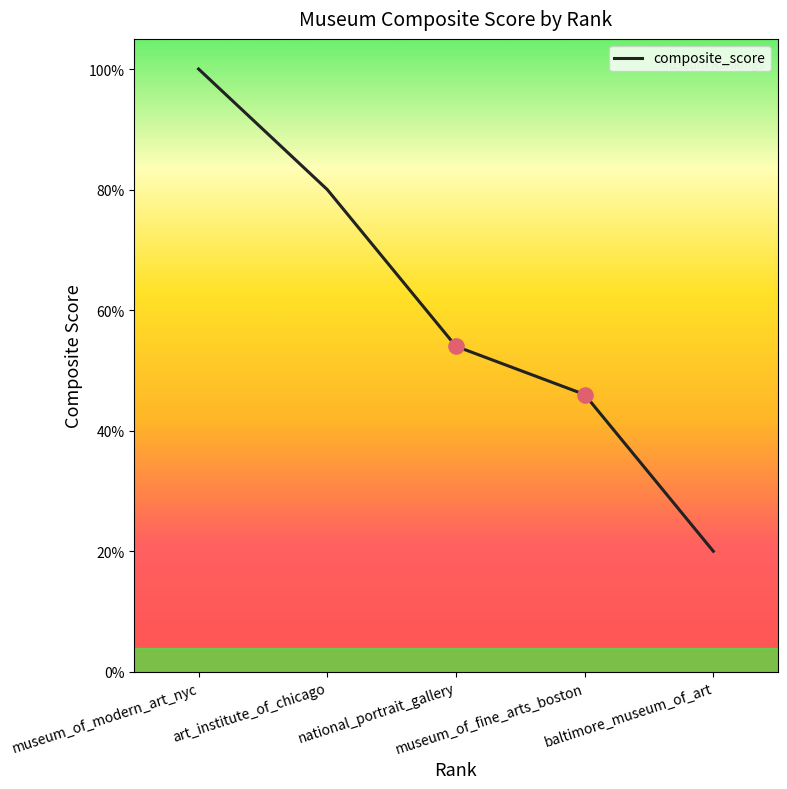

Which has a higher value, museum_of_modern_art_nyc or art_institute_of_chicago?

museum_of_modern_art_nyc